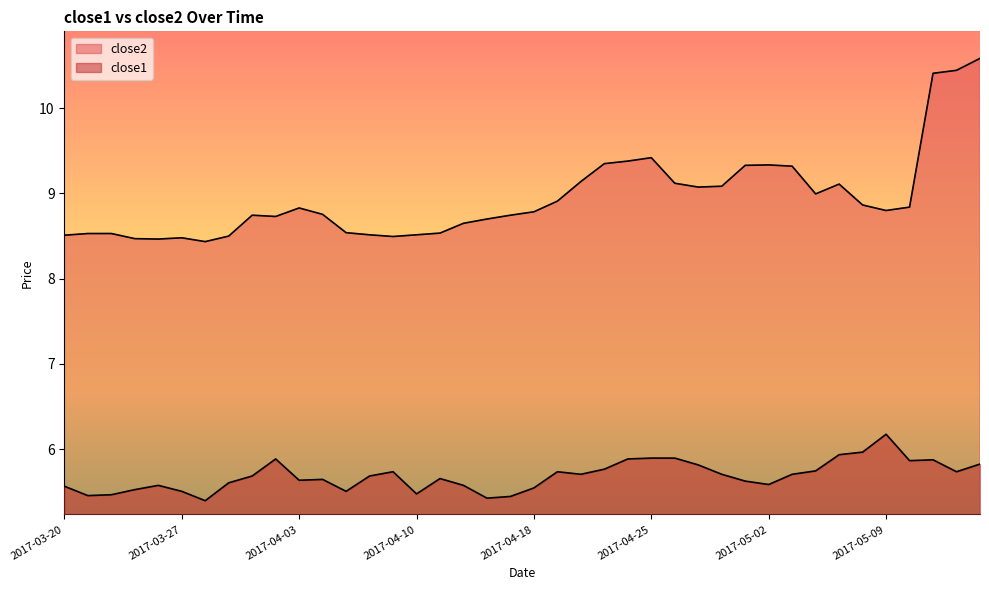

What is the minimum value for close2?

8.4